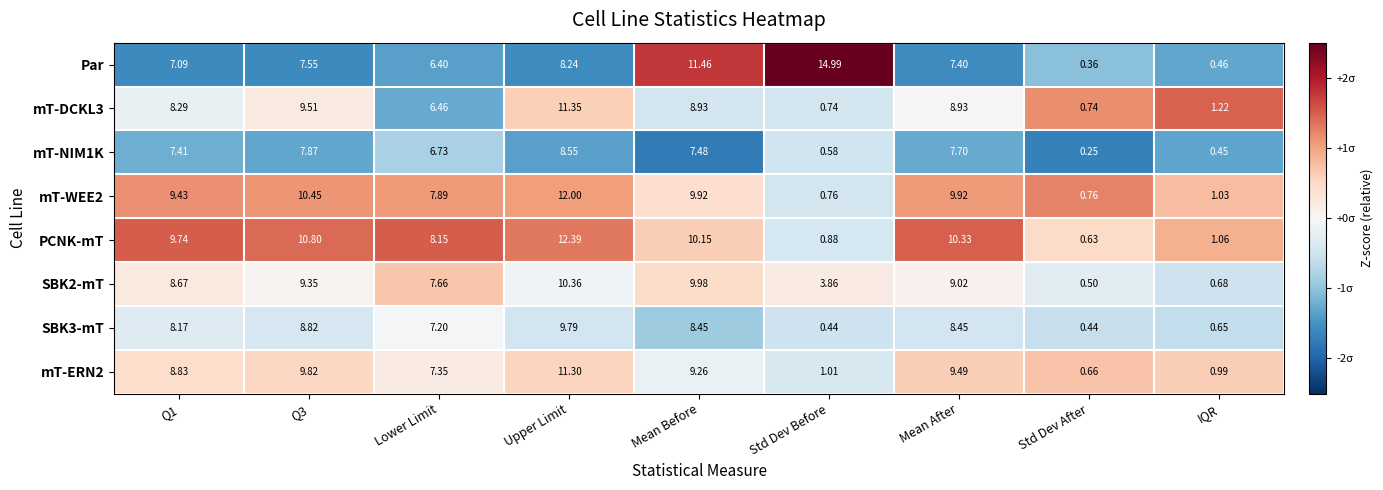

At which category is the sum across all series the highest?

Upper Limit